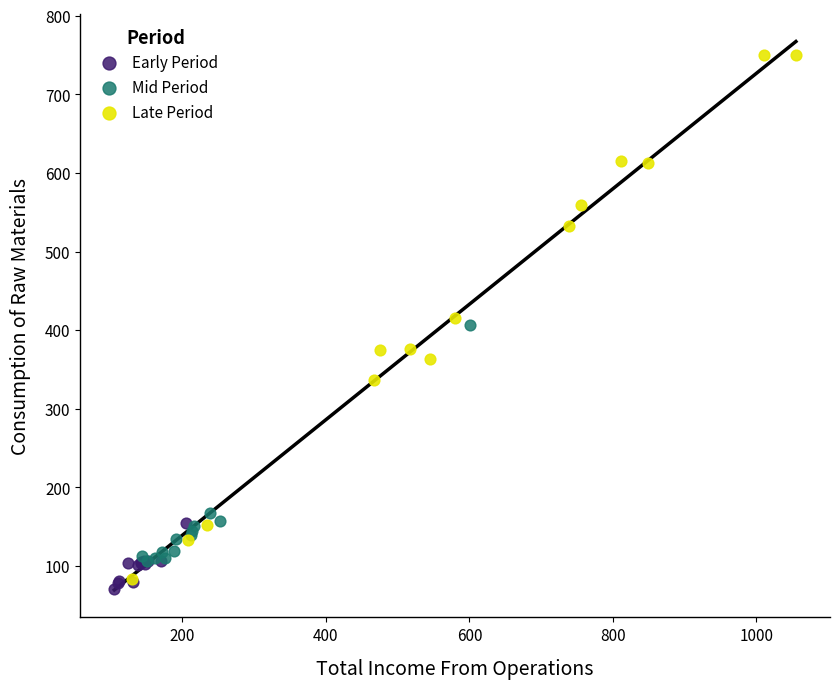

Which series reaches the minimum Y coordinate?

Early Period